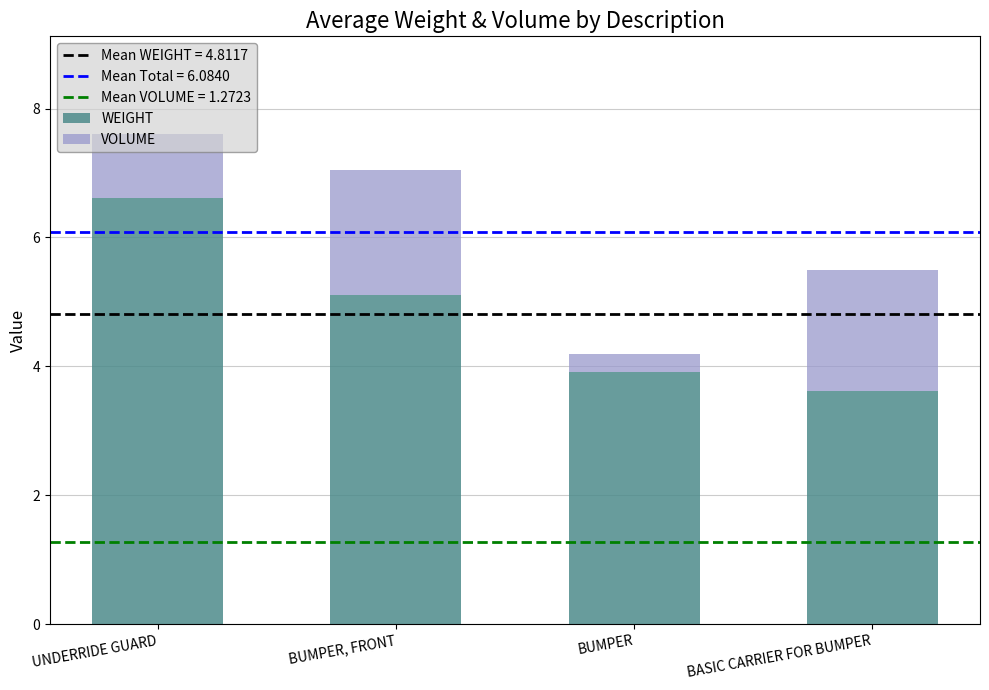

How many WEIGHT values are between 3 and 6?

3